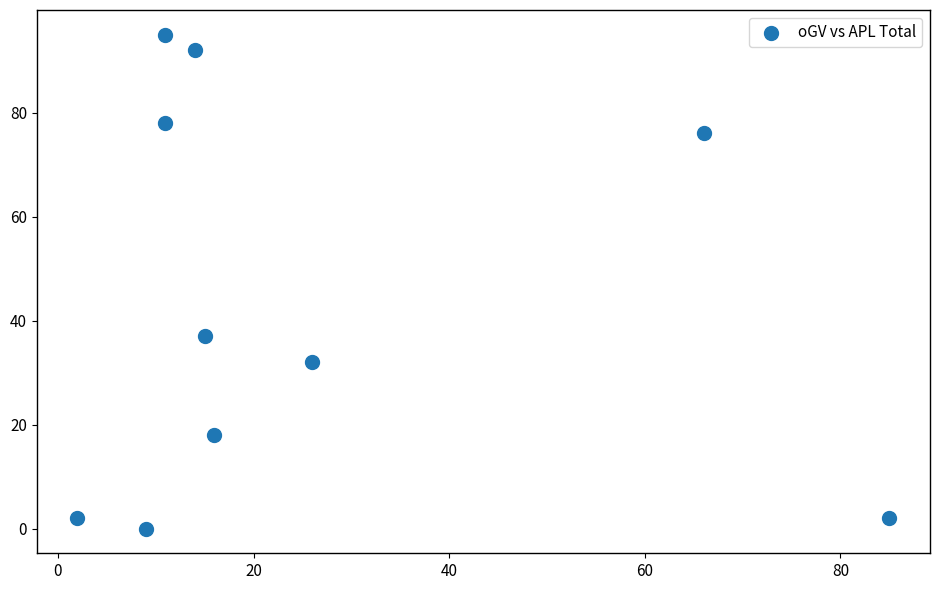

What is the average X value?

26